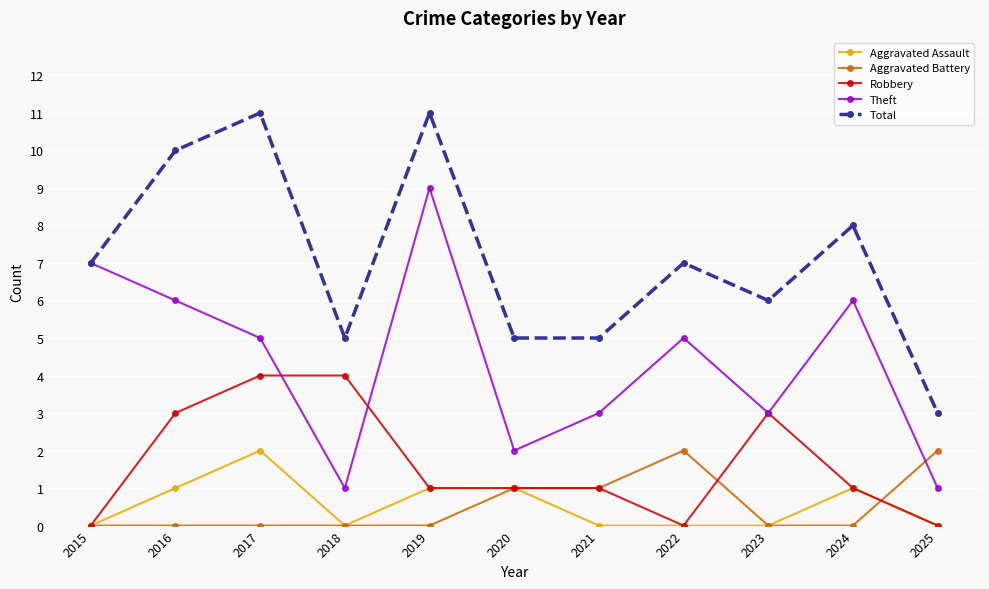

True or false: Aggravated Battery and Theft cross at least once.

True